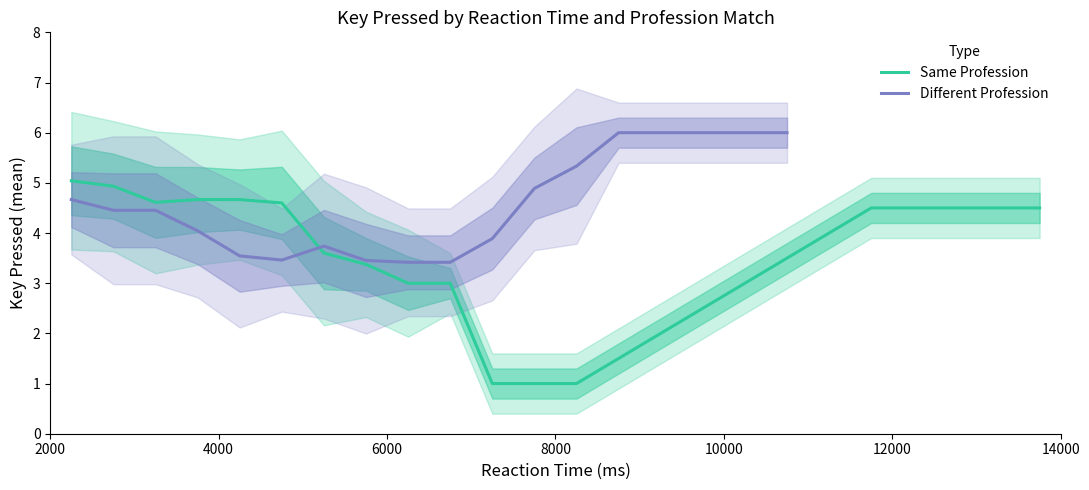

What is the minimum value for Same Profession?

1.0